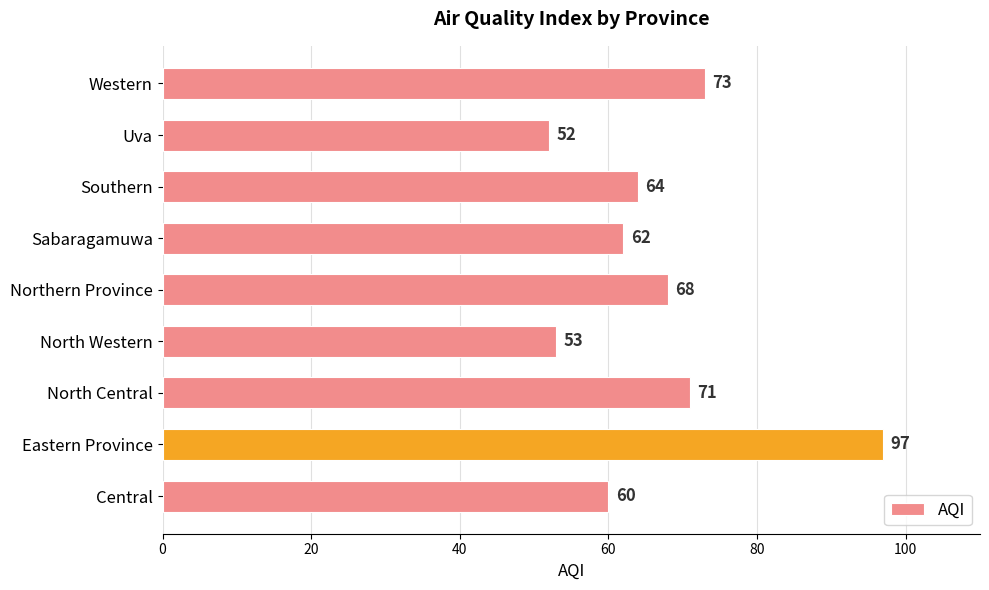

The chart shows a value of 85 at Sabaragamuwa. True or false?

False